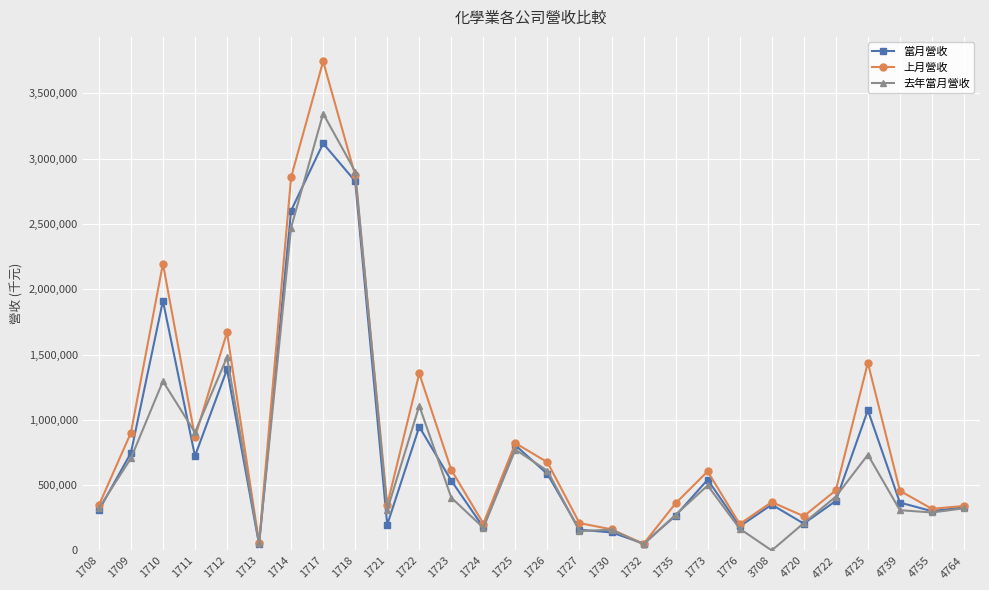

What are all the series names shown in the legend?

當月營收, 上月營收, 去年當月營收